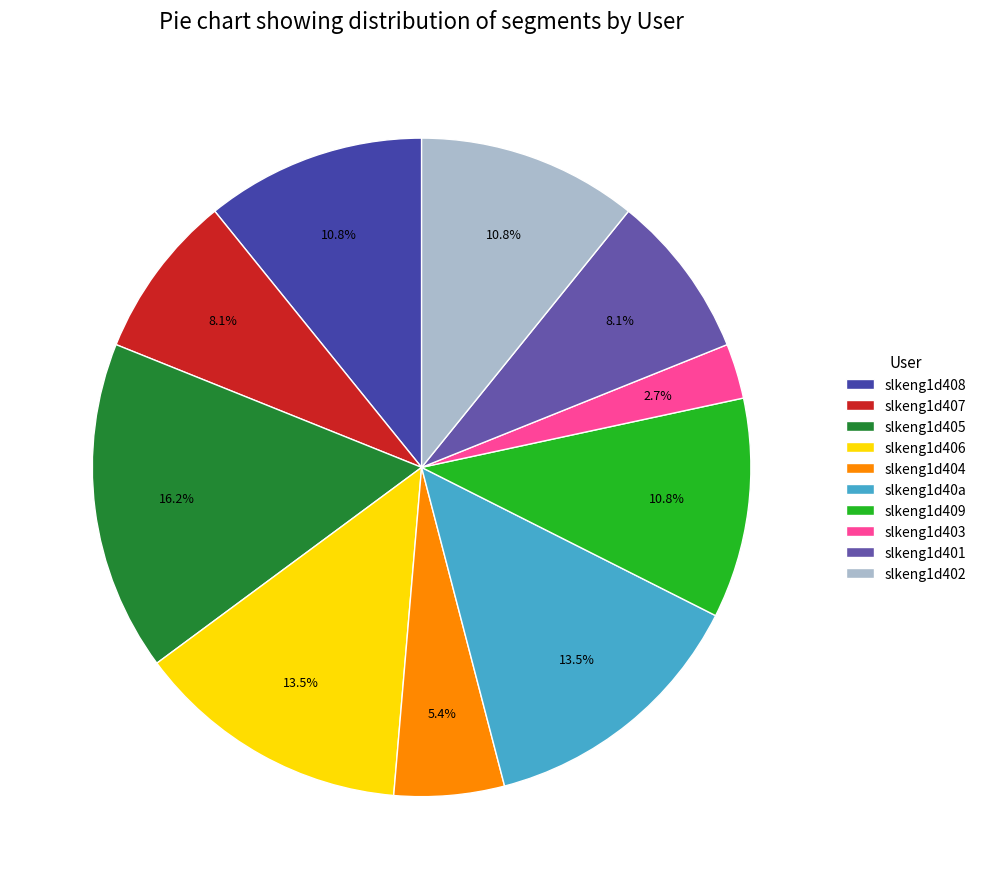

Is it true that slkeng1d408 is 17% of the pie?

False